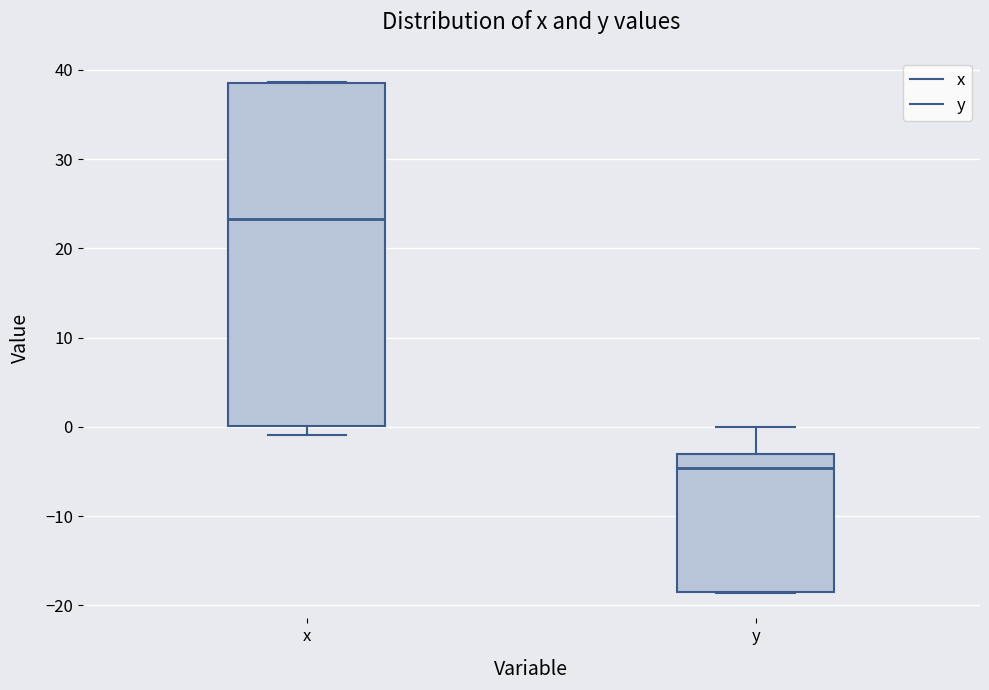

Comparing the boxes themselves (not the whiskers), which one is the tallest?

x